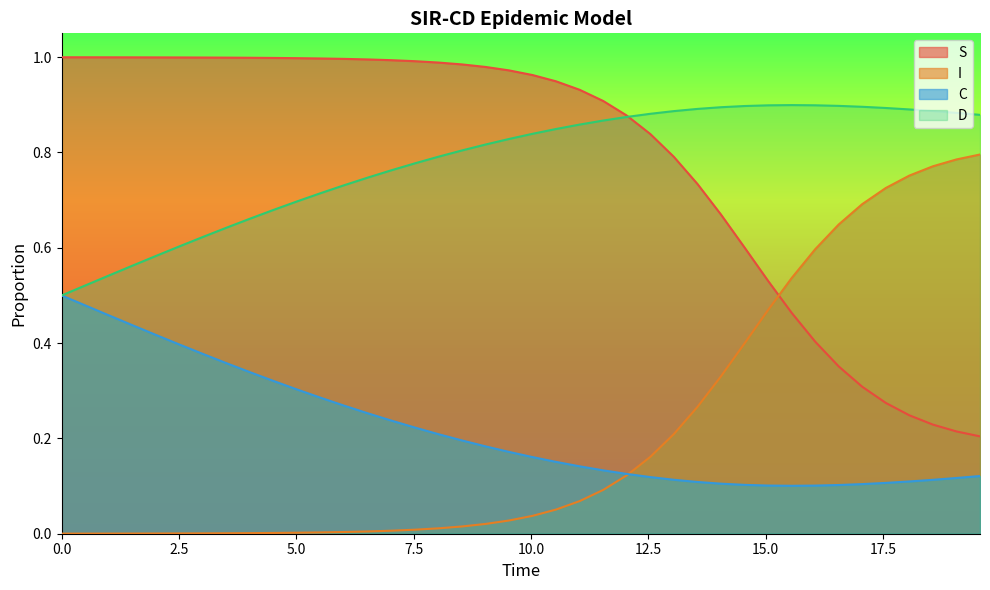

True or false: S and C intersect in this chart.

False